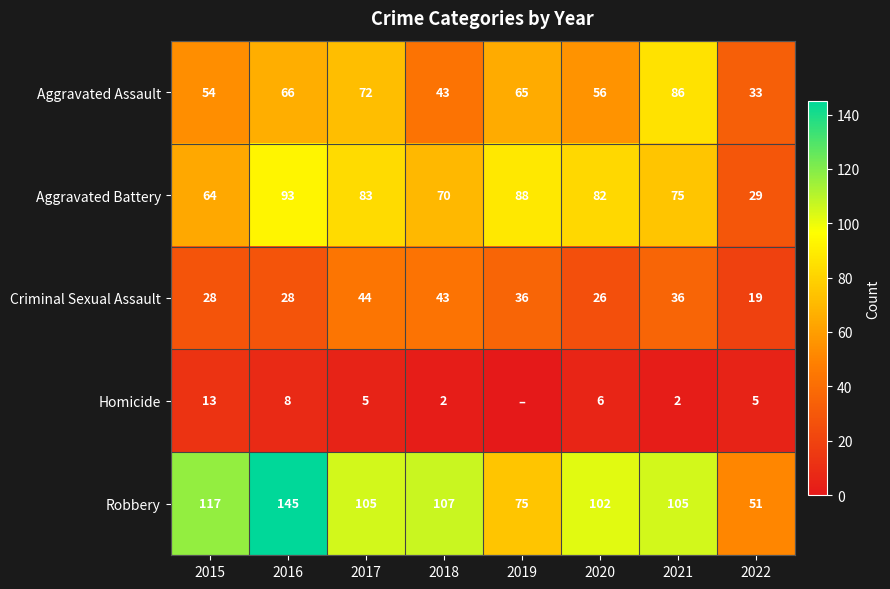

The value of Robbery at 2017 is 182. True or false?

False